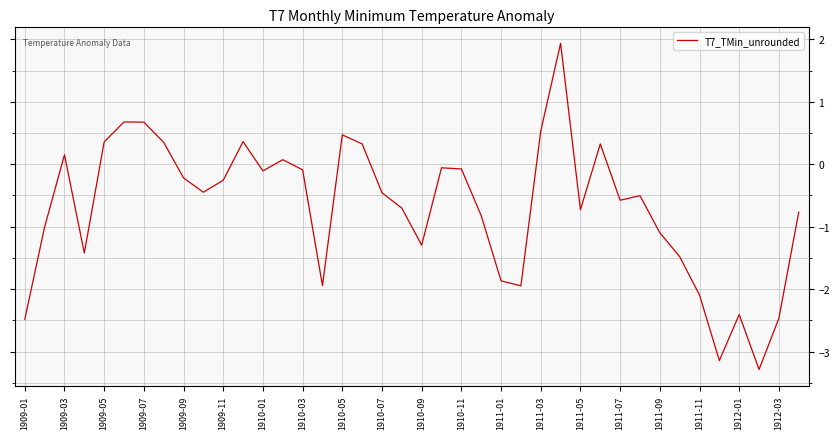

What is the minimum value shown in the chart?

-3.3